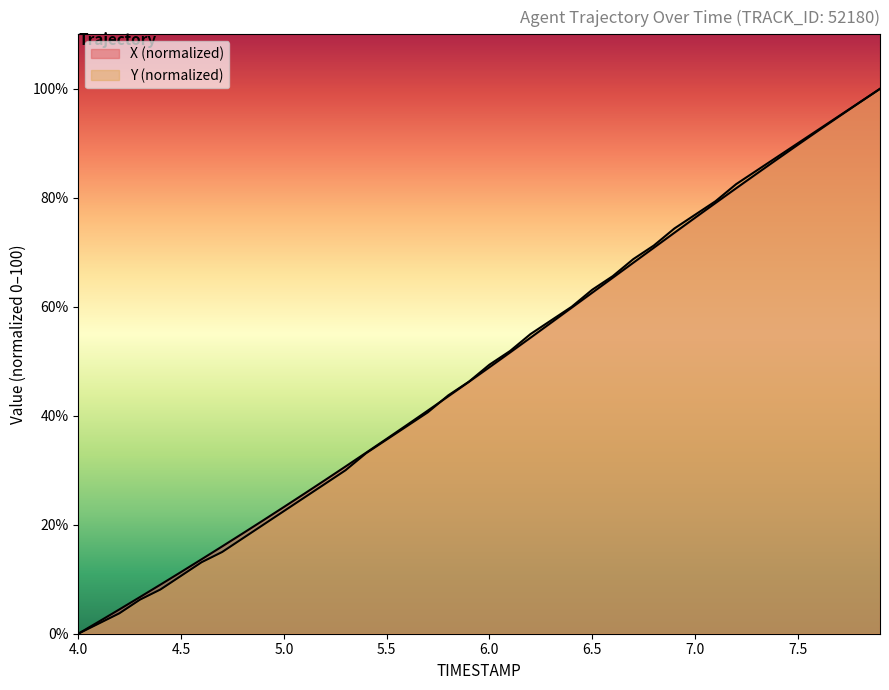

How many lines are shown in the chart?

2